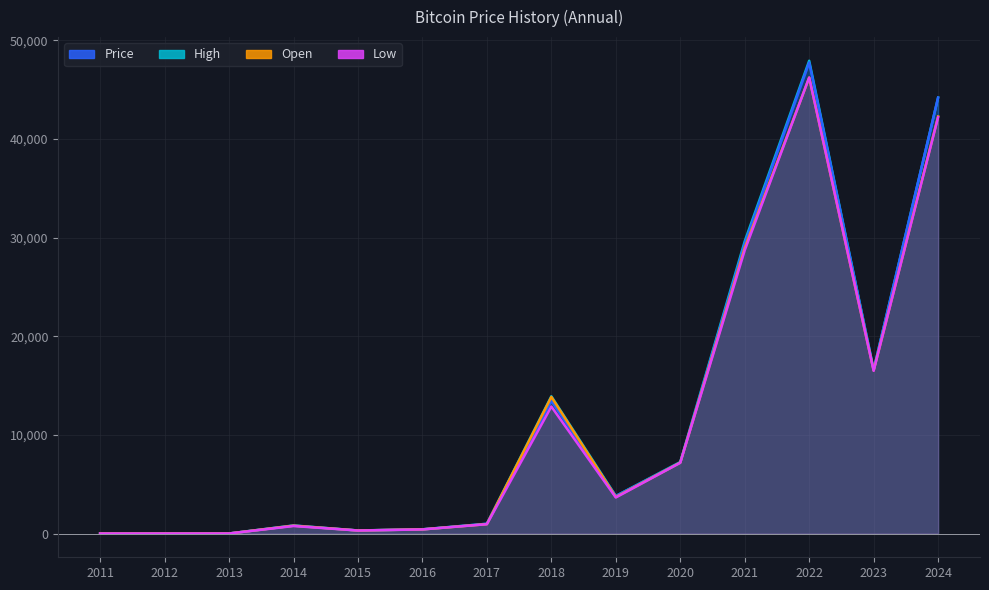

What is the lowest value of the High series?

11